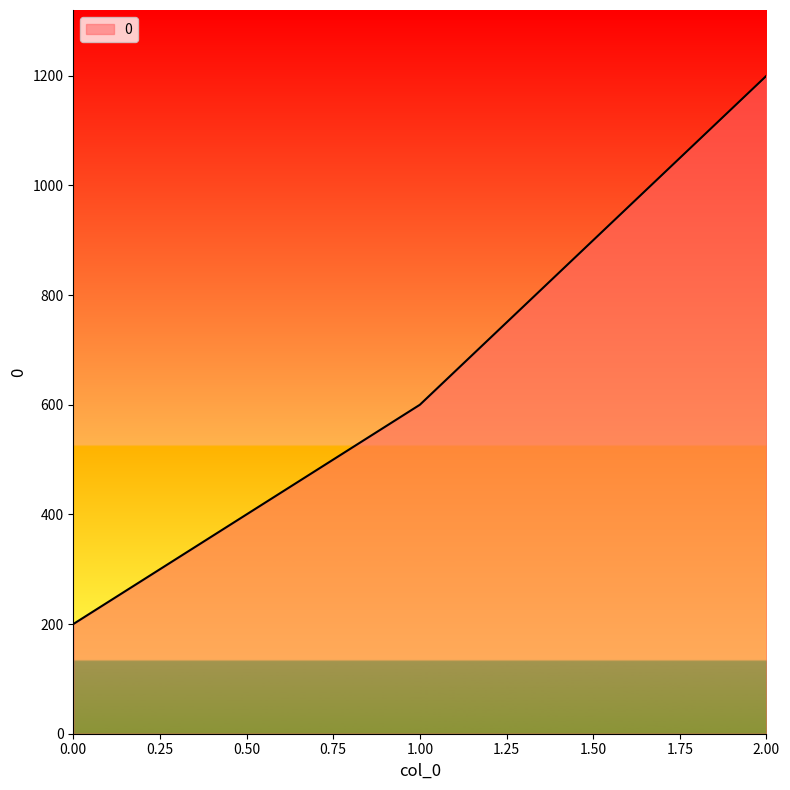

What is the average value?

667